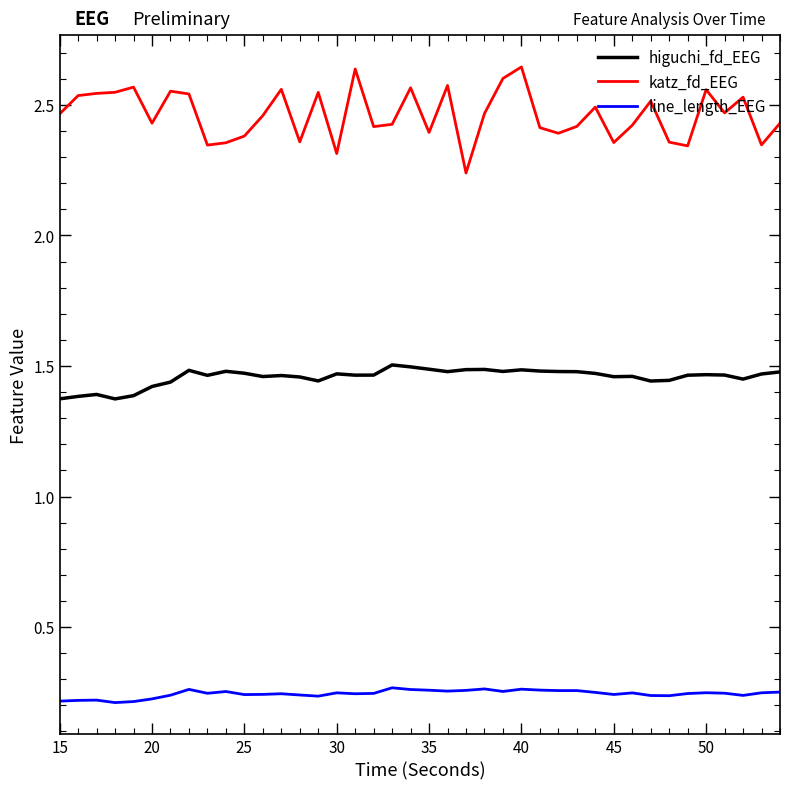

Count the higuchi_fd_EEG values in the range 1 to 2.

40